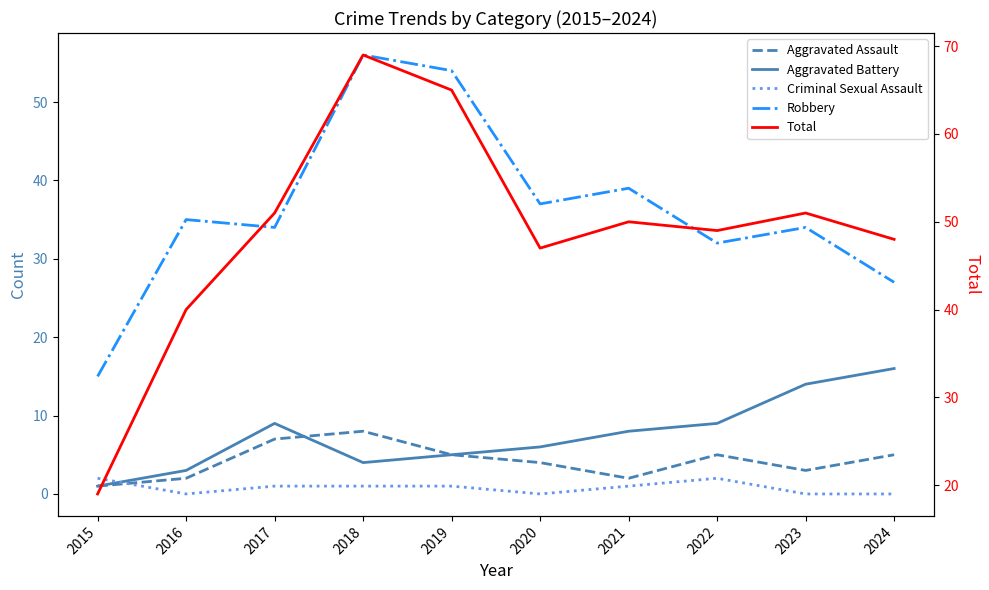

True or false: Aggravated Assault and Robbery intersect in this chart.

False